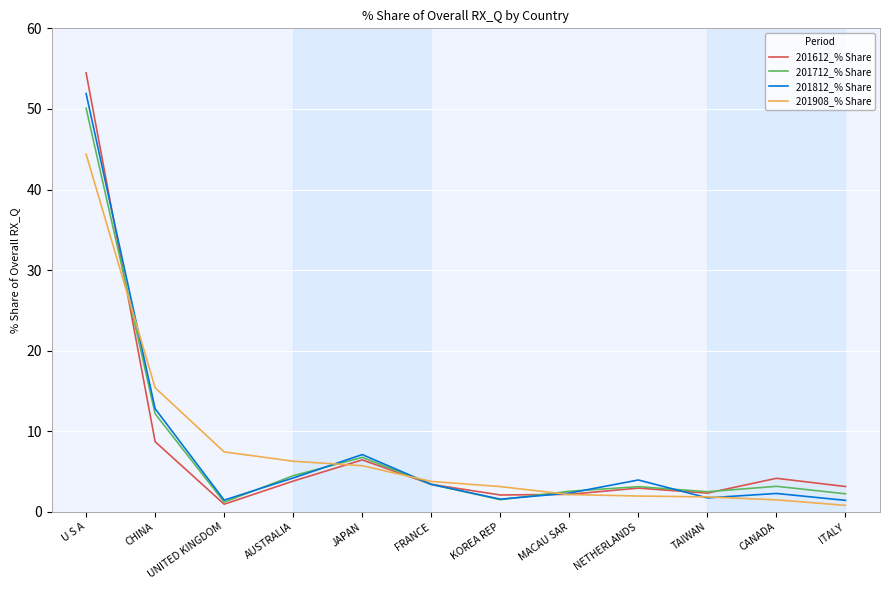

What are all the series names shown in the legend?

201612_% Share, 201712_% Share, 201812_% Share, 201908_% Share